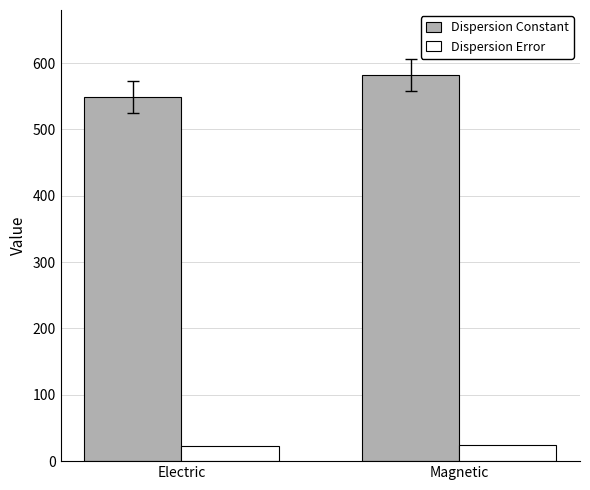

Is it true that Dispersion Constant equals 886.9 at Electric?

False